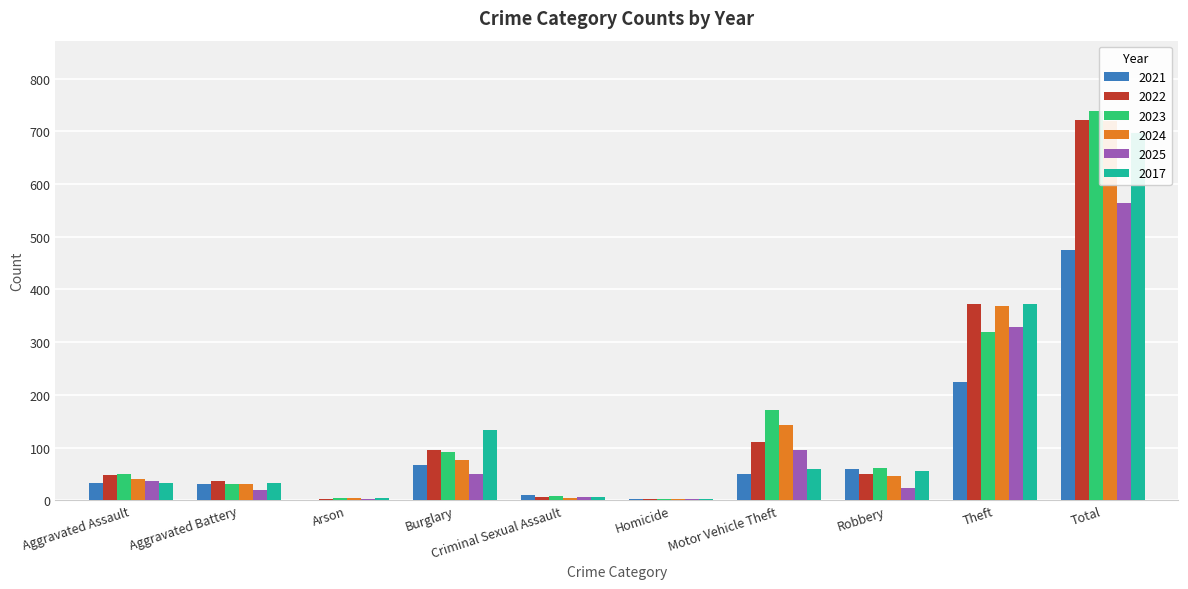

What is the sum of all 2023 values?

1478